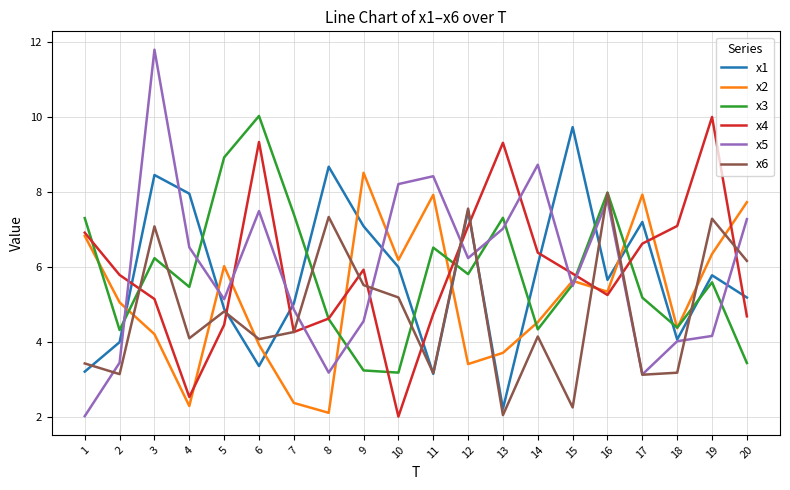

True or false: x6 has more than 1 interior local peaks.

True